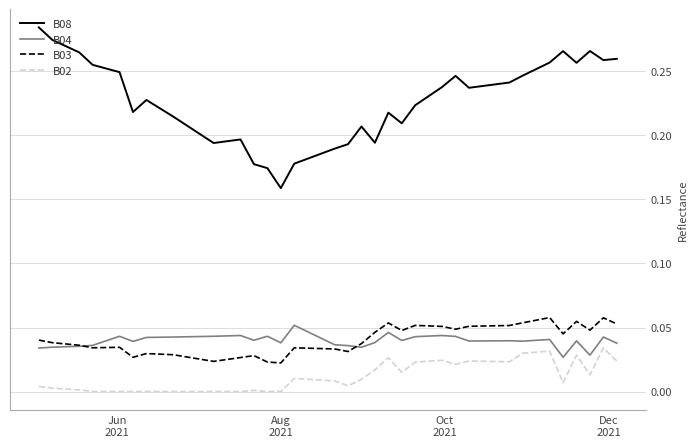

True or false: B08 and B04 intersect in this chart.

False